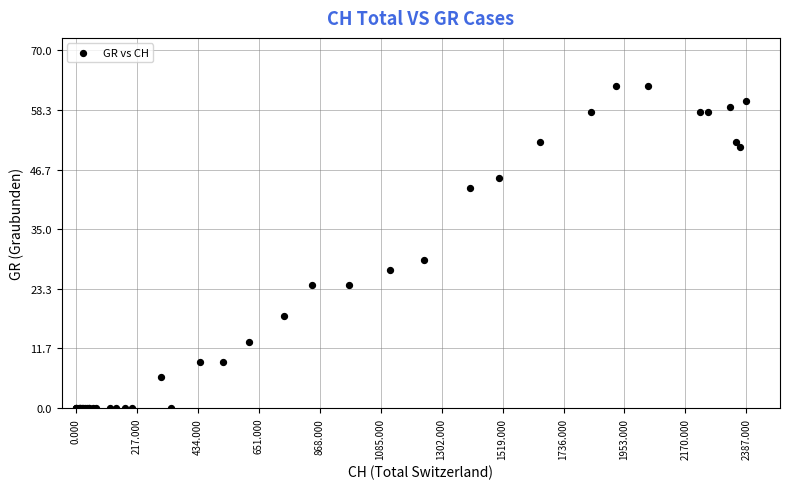

What Y value in the scatter plot is closest to 31?

29